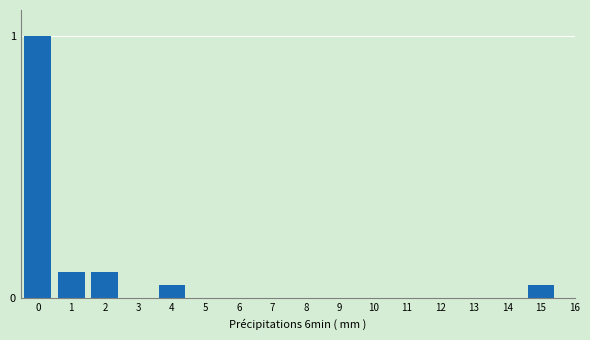

The value at 7 is 0.0. True or false?

True